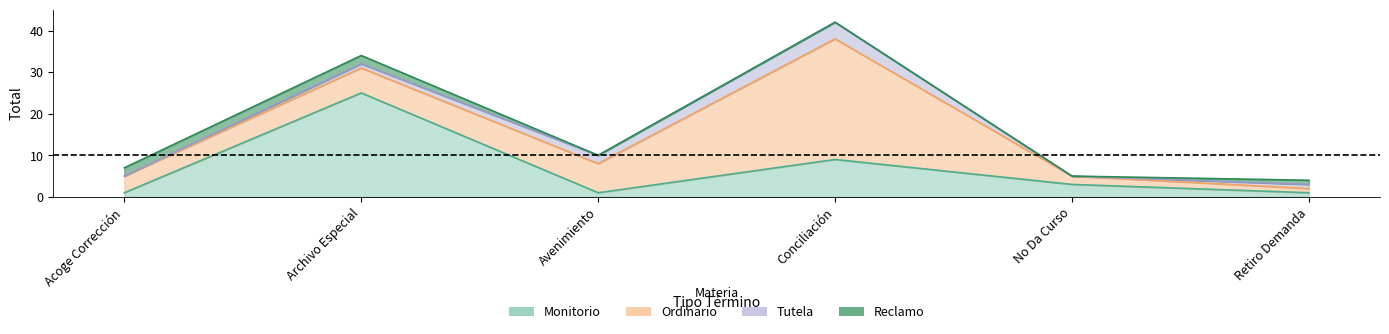

What is the label of the 6th point from the right?

Acoge Corrección